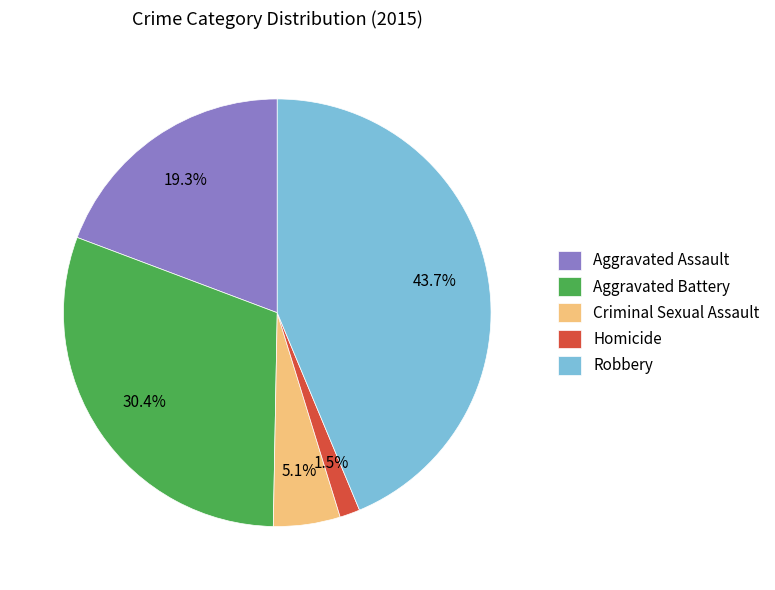

To the nearest percent, what percentage of the pie is Robbery?

44%